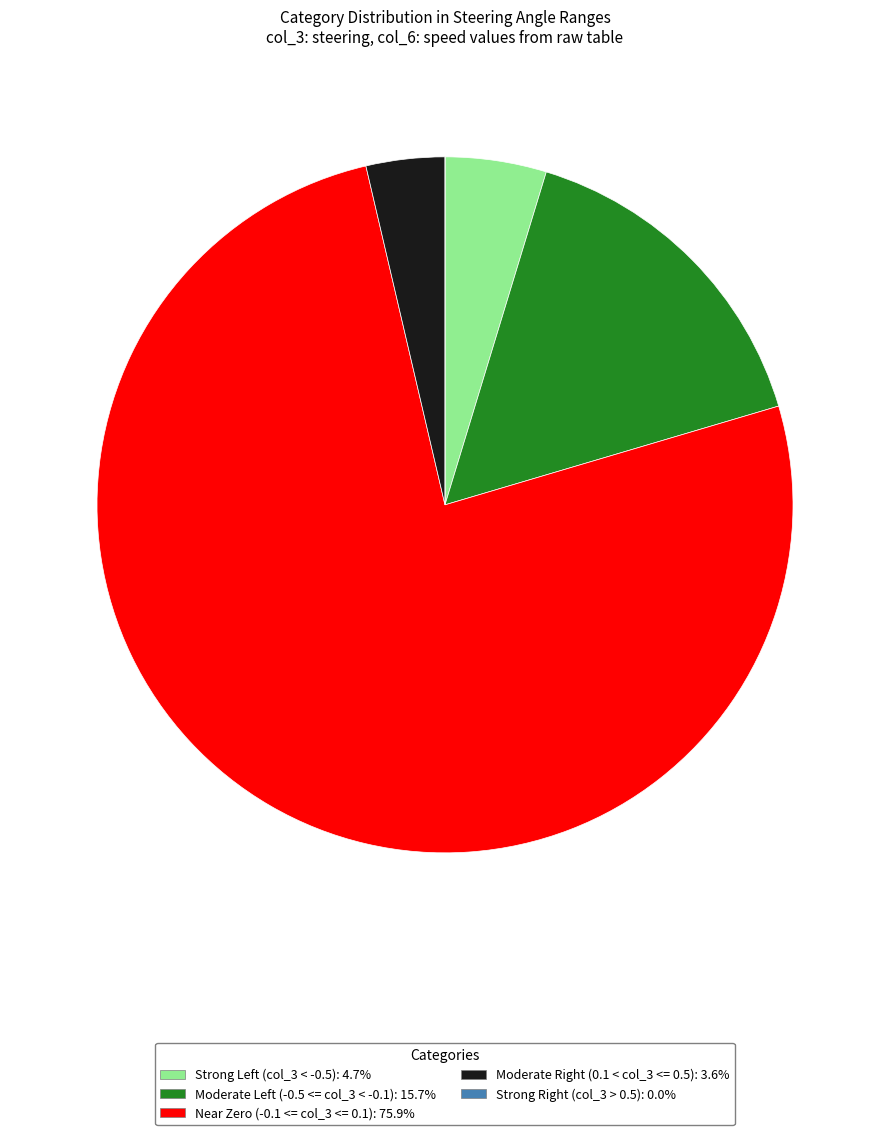

Is there a majority slice in this chart?

Yes